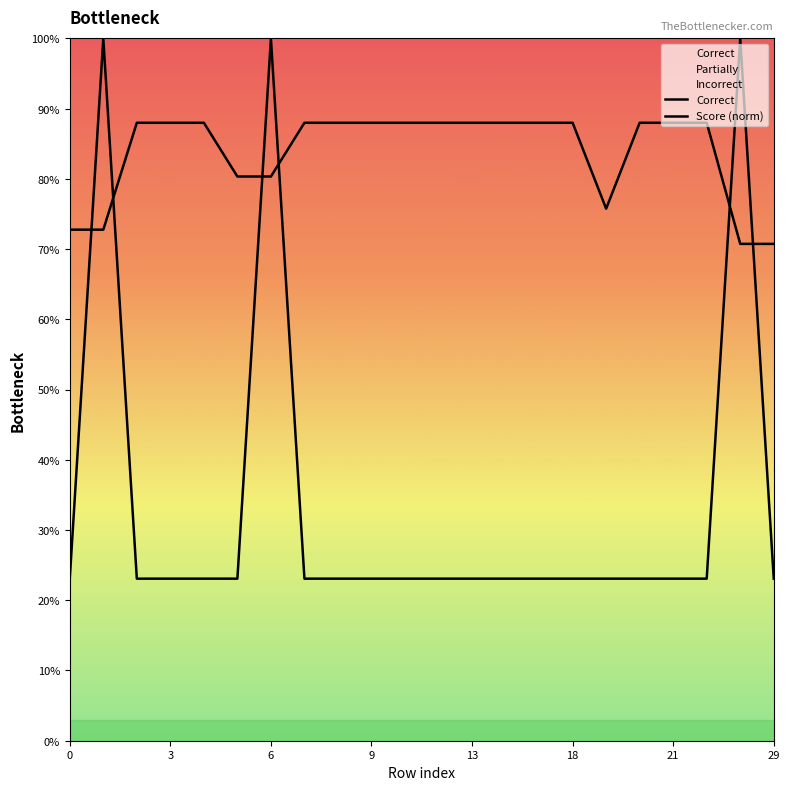

How many interior local valleys does the Score (norm) series have?

1